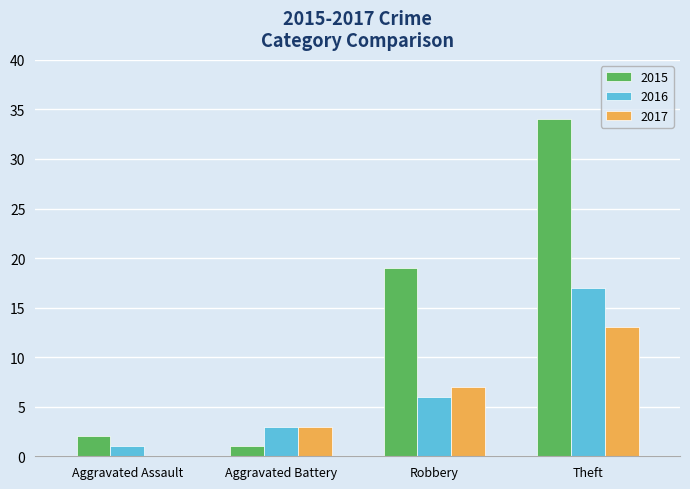

What is the sum of all 2017 values?

23